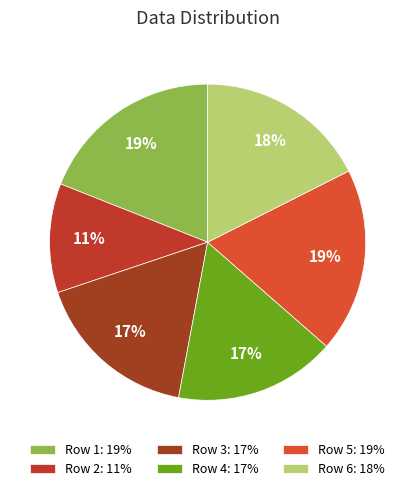

Count the number of slices in the pie.

6